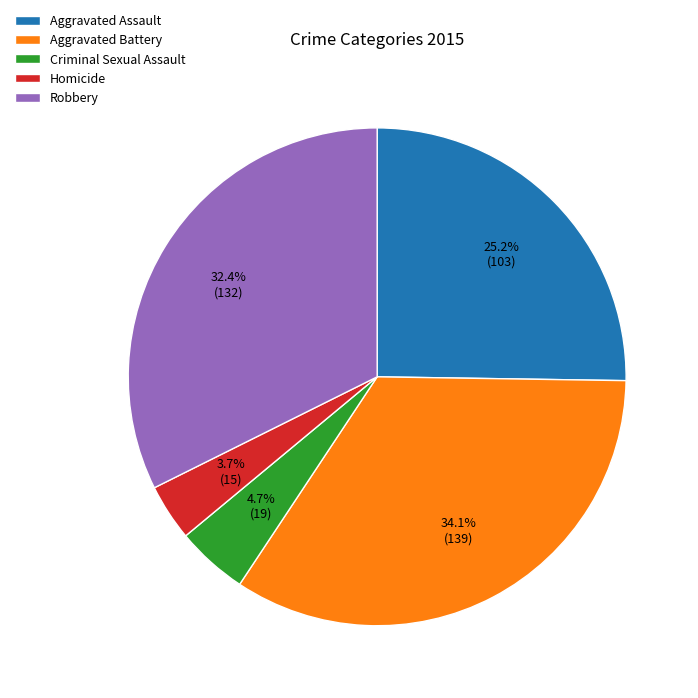

Which has a higher value, Aggravated Assault or Robbery?

Robbery